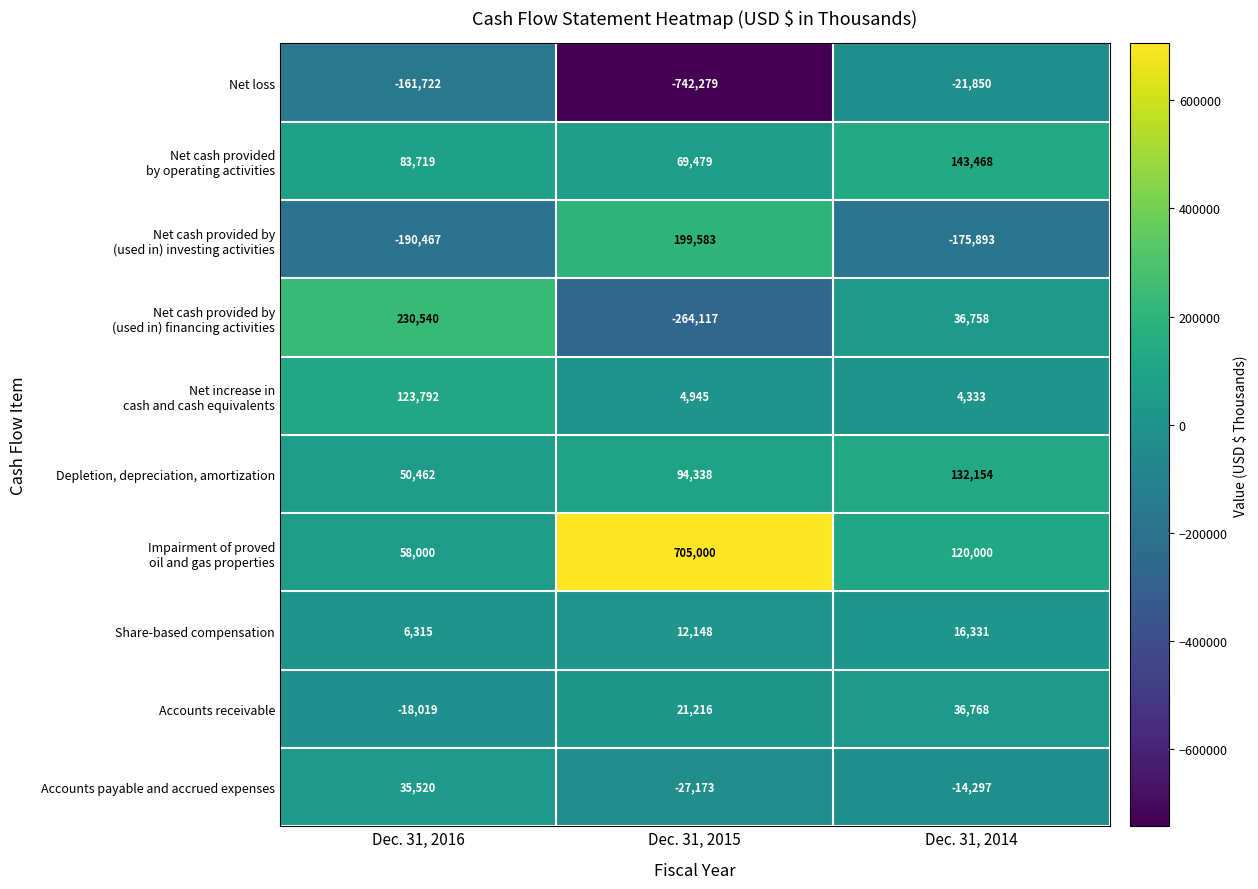

How many series are shown in this chart?

10